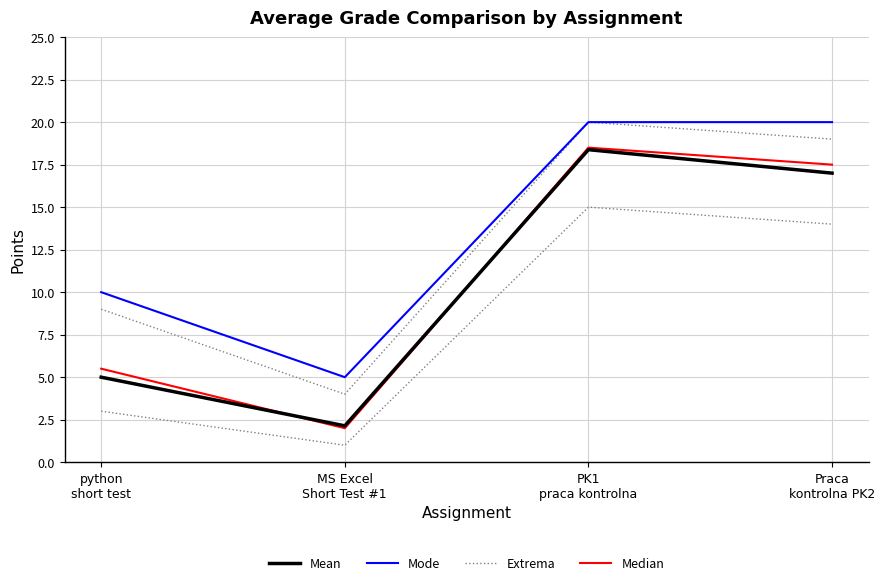

What is the sum of all Extrema values?

33.0